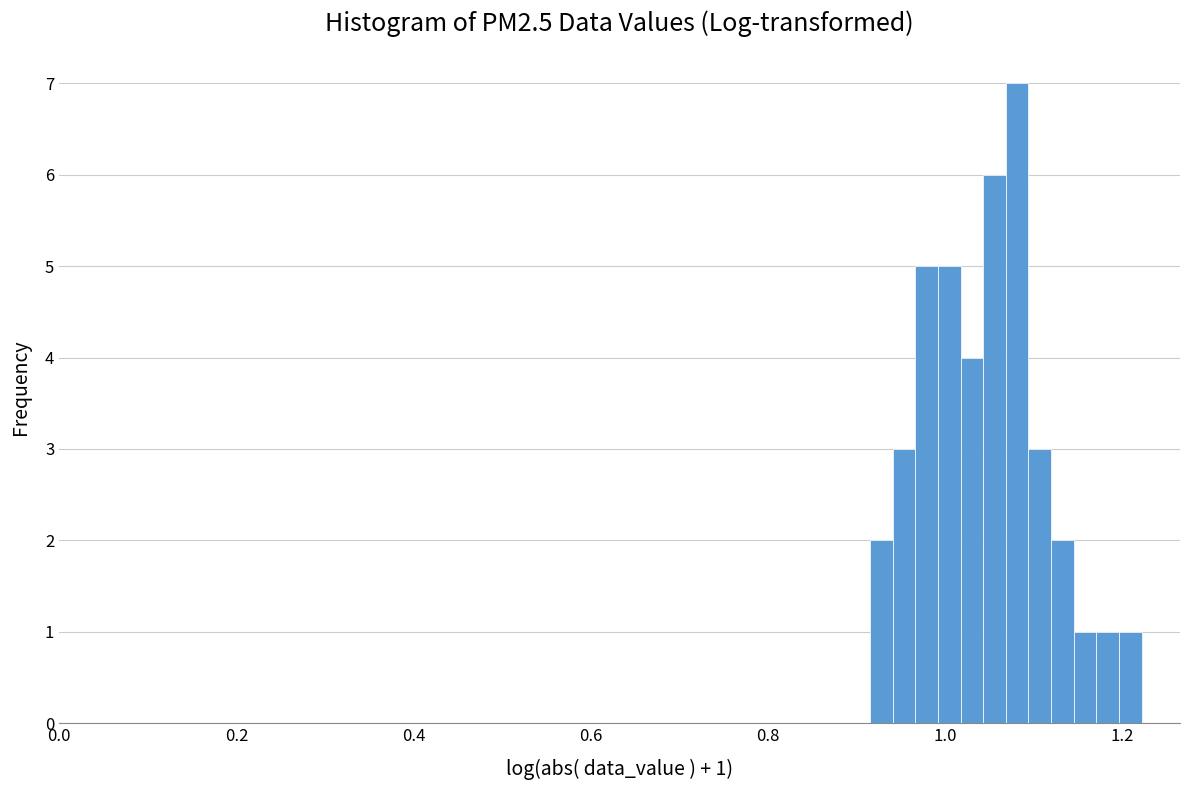

Read against the x-axis, roughly where is the centre of the tallest bar?

1.08